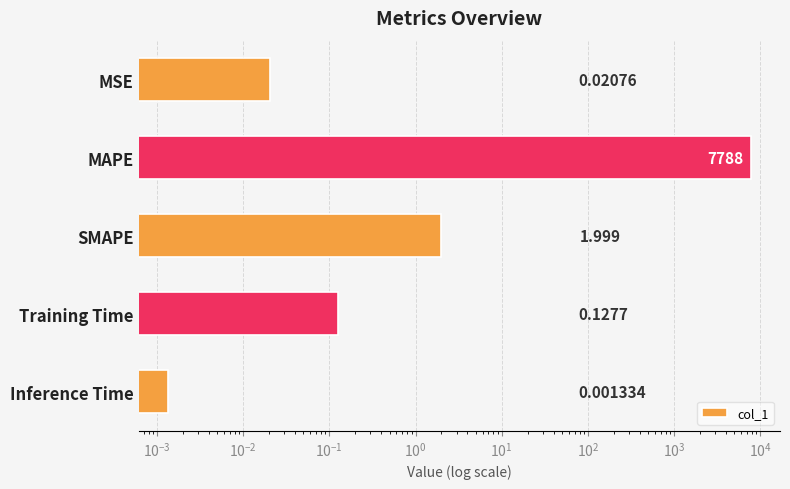

What is the difference between the maximum and minimum values?

7787.7